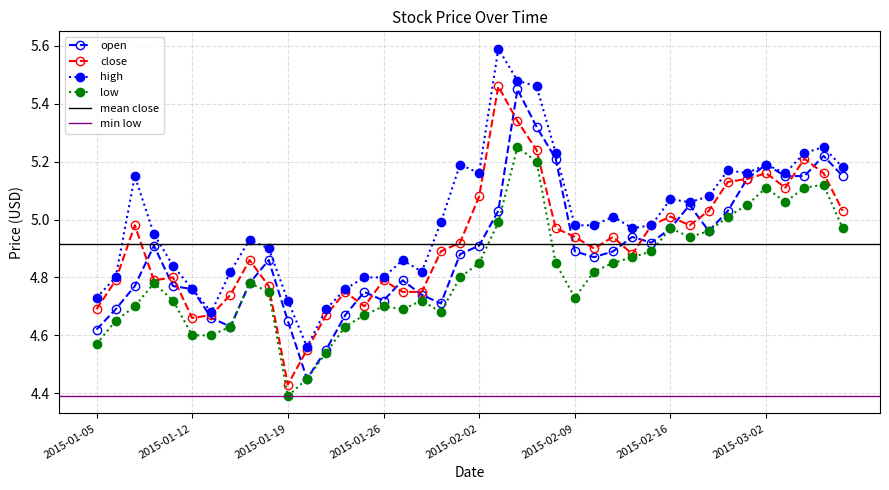

Between 2015-01-27 and 2015-03-06, which series saw the biggest shift?

open